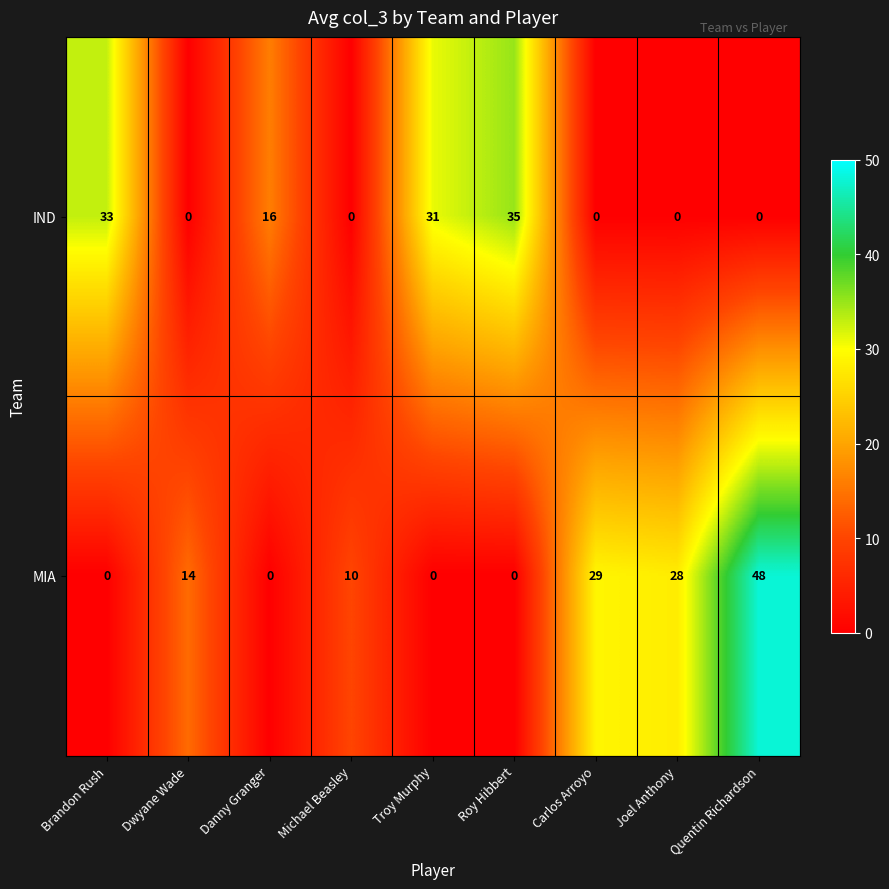

Between Brandon Rush and Michael Beasley, which series saw the biggest shift?

IND